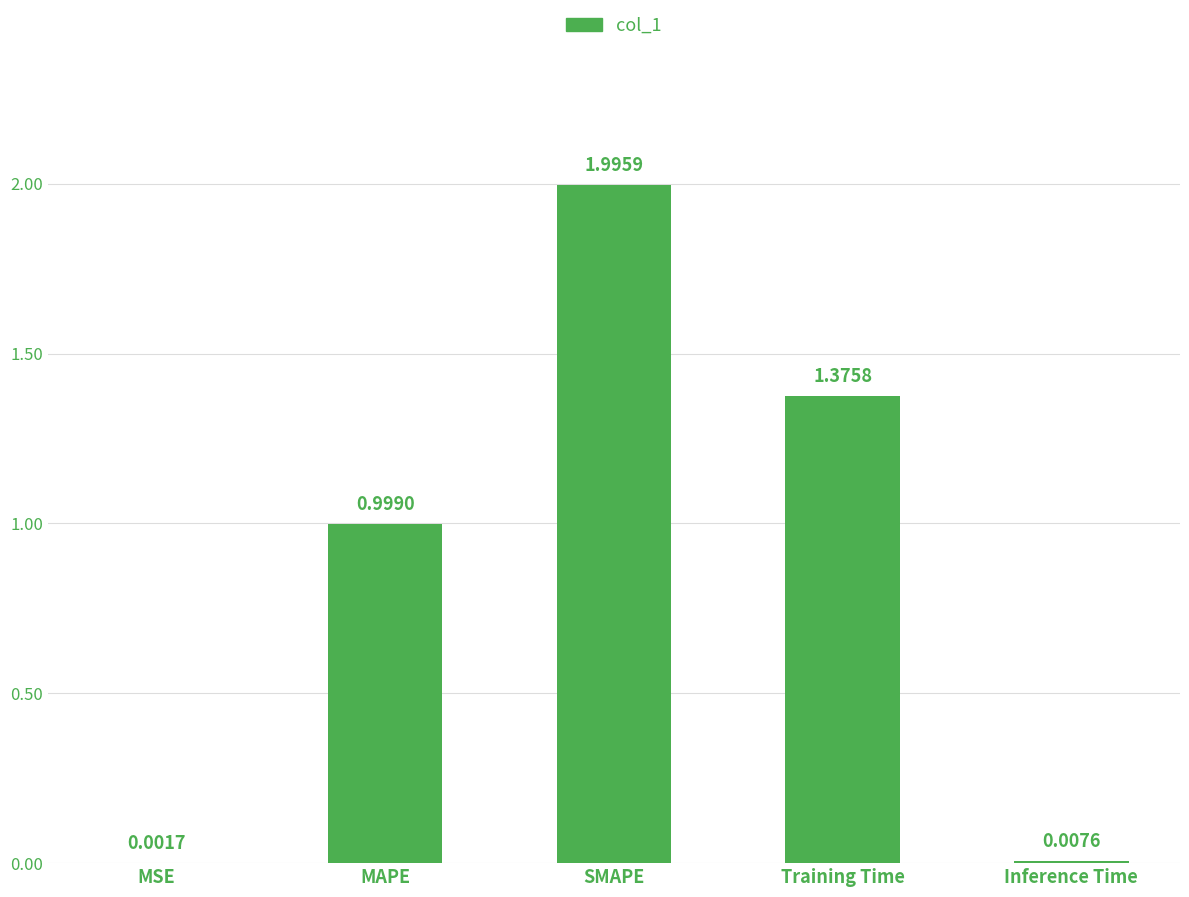

Which has a higher value, MSE or Training Time?

Training Time